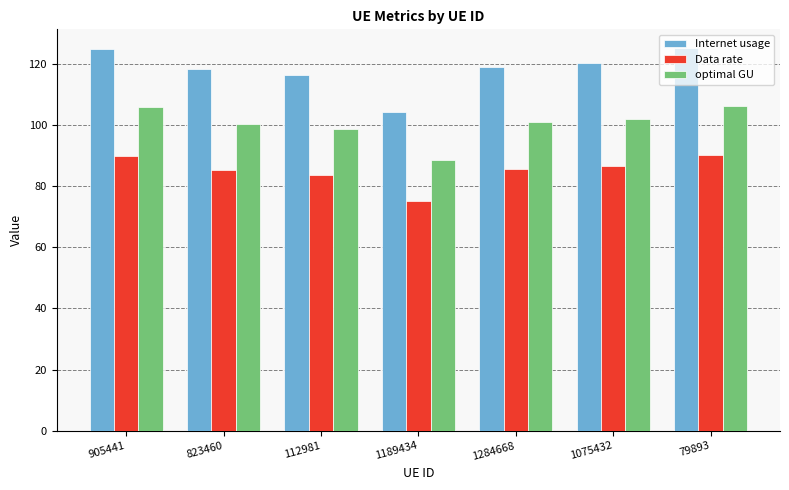

At 112981, list the series in order from smallest to largest.

Data rate, optimal GU, Internet usage